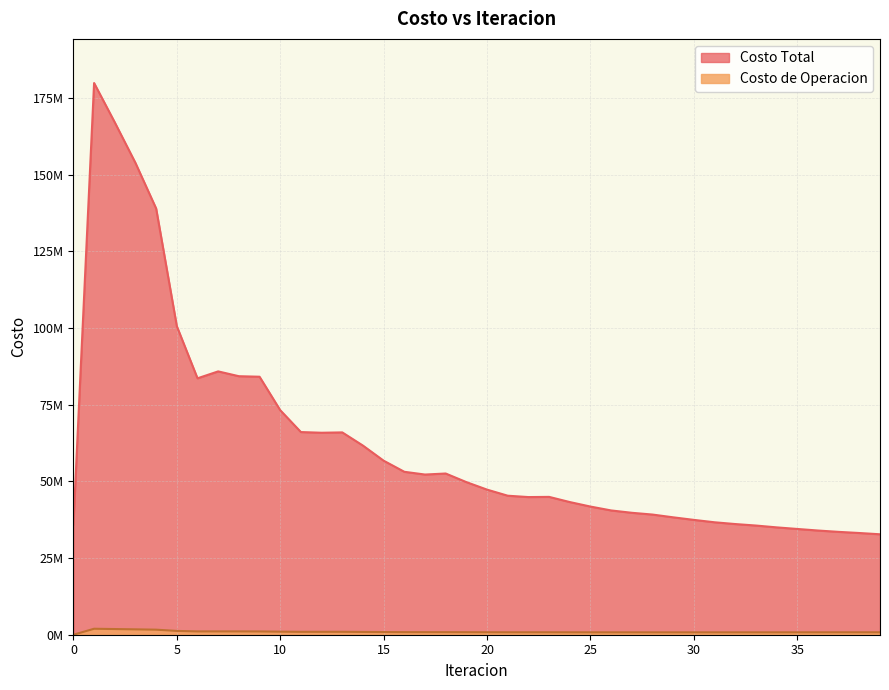

Does the chart have visible grid lines?

Yes